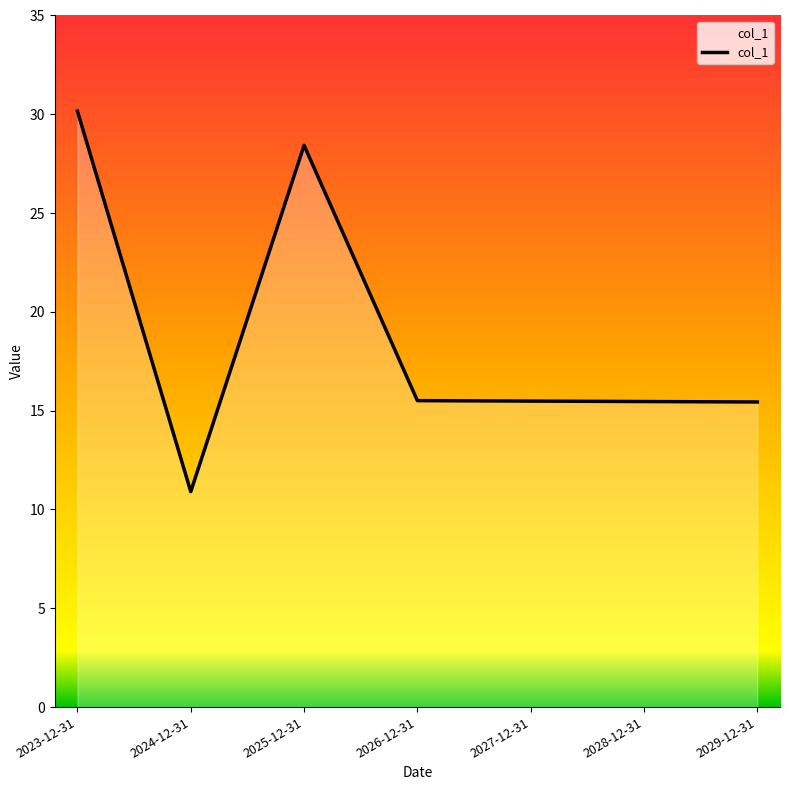

The chart shows a value of 15.0 at 2024-12-31. True or false?

False